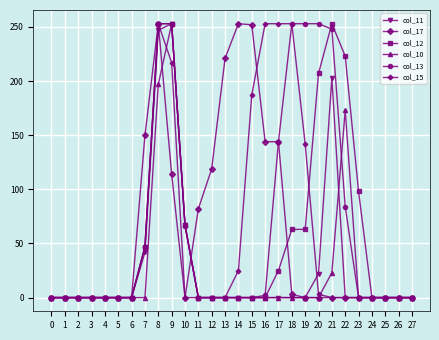

Which series changed the most between 21 and 27?

col_12